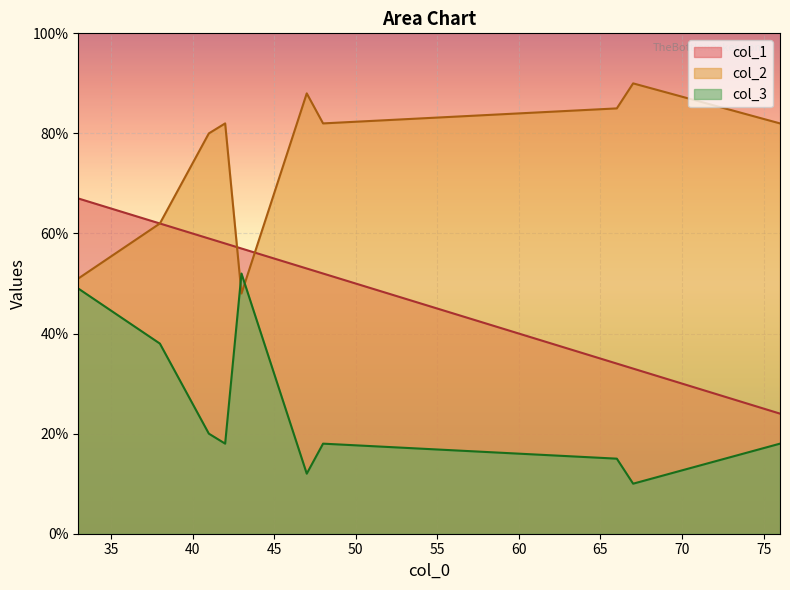

How many interior local peaks does the col_3 series have?

2